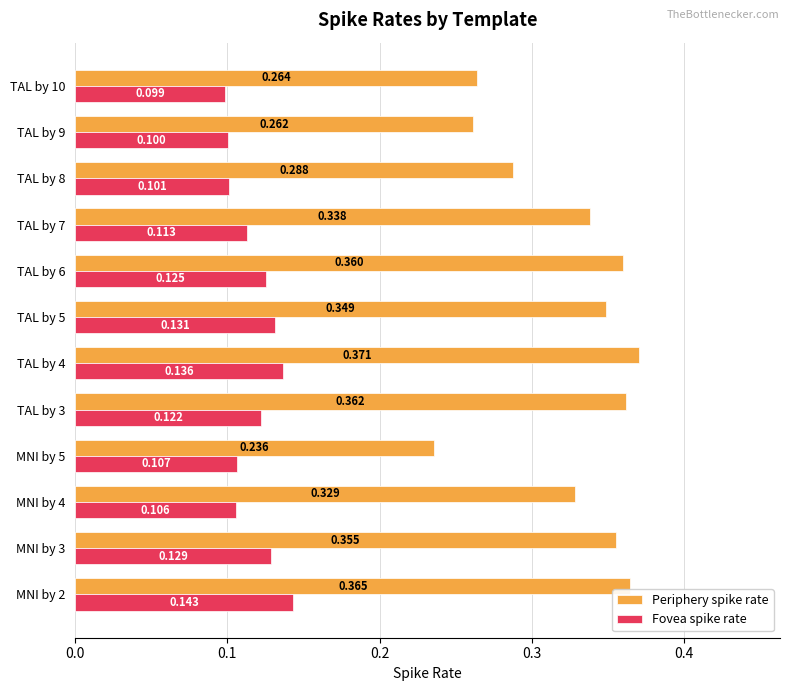

Which series has the largest range (max minus min)?

Periphery spike rate